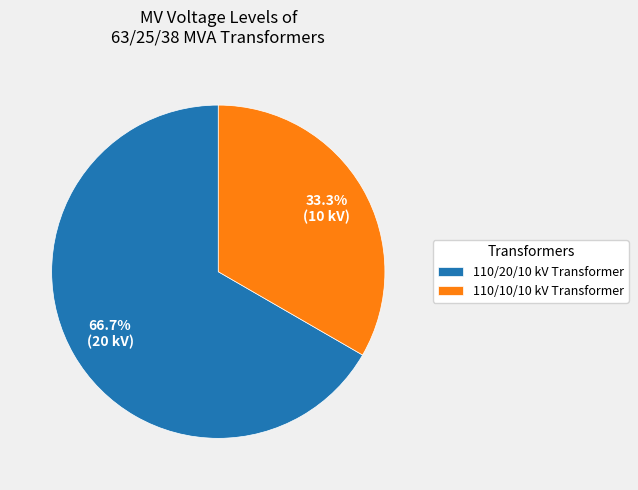

Does 110/10/10 kV Transformer represent more than half of the total?

No